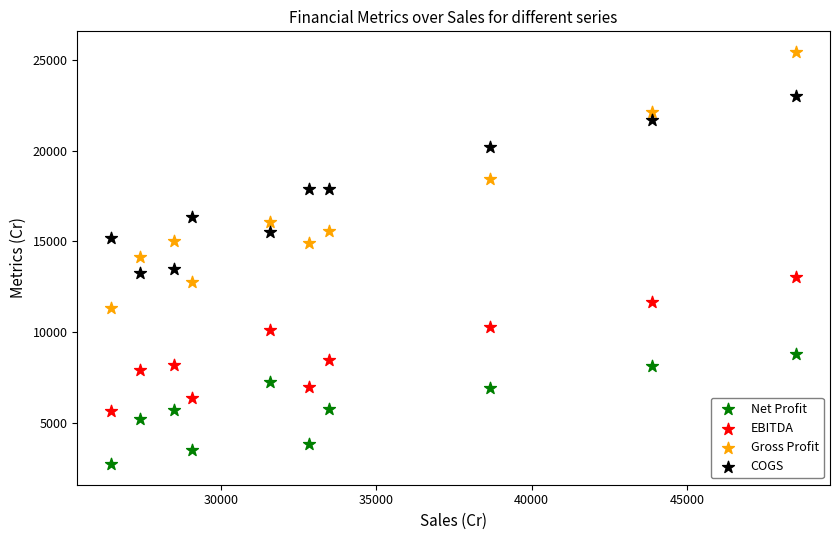

Which series has the largest Y range (max minus min)?

Gross Profit